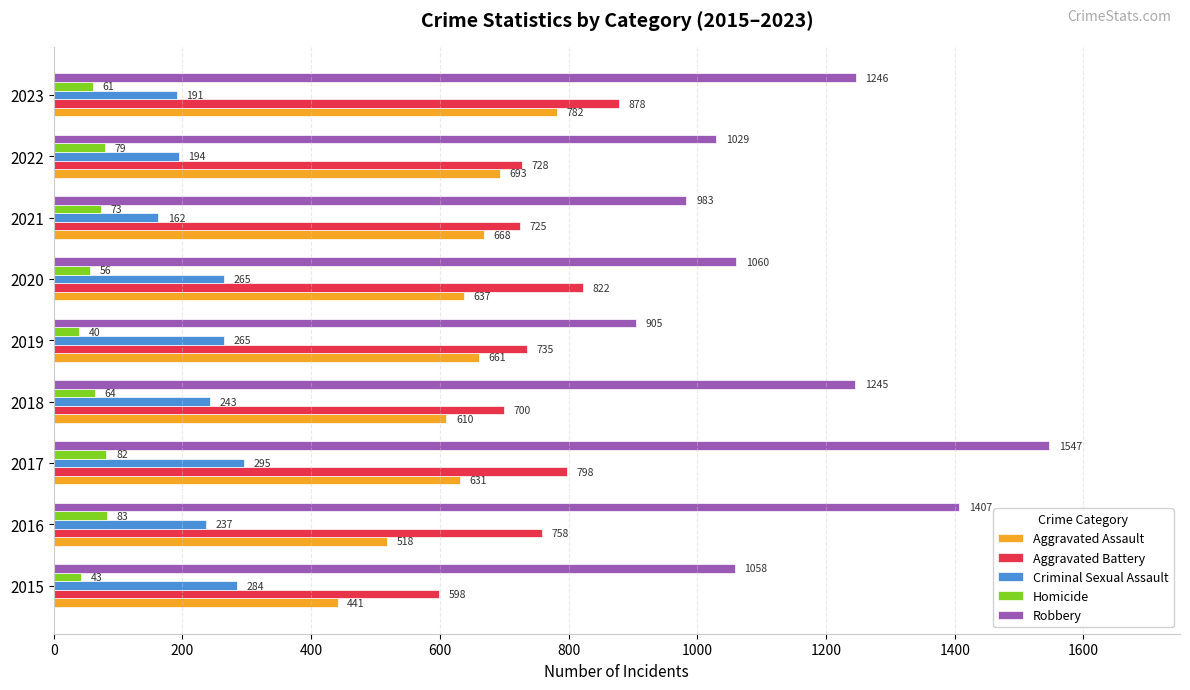

Which series has the largest total across all categories?

Robbery